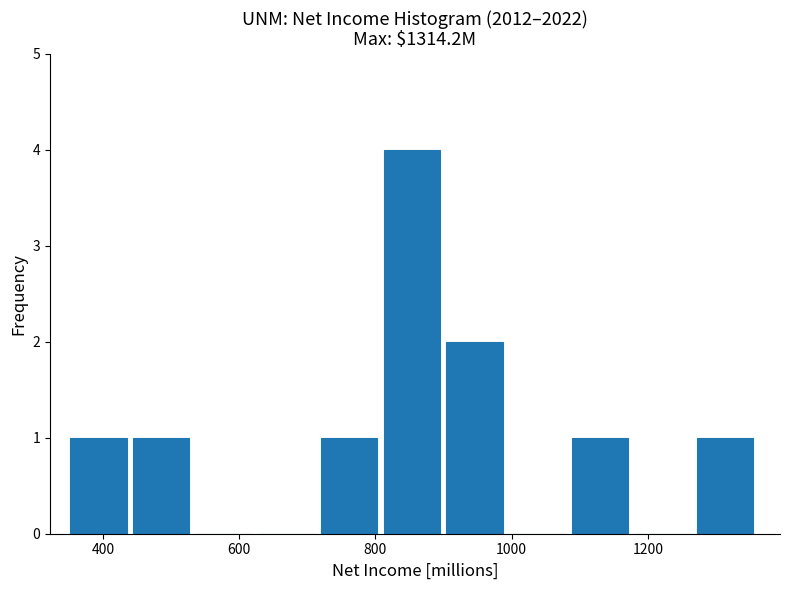

Reading left to right, list every bar in this chart as the range it spans on the x-axis followed by its height. Neither the bar edges nor the heights are printed on the chart, so give them approximately, as read against the axes.

360 to 440: 1
440 to 540: 1
540 to 620: 0
620 to 720: 0
720 to 820: 1
820 to 900: 4
900 to 1000: 2
1000 to 1080: 0
1080 to 1180: 1
1180 to 1280: 0
1280 to 1360: 1